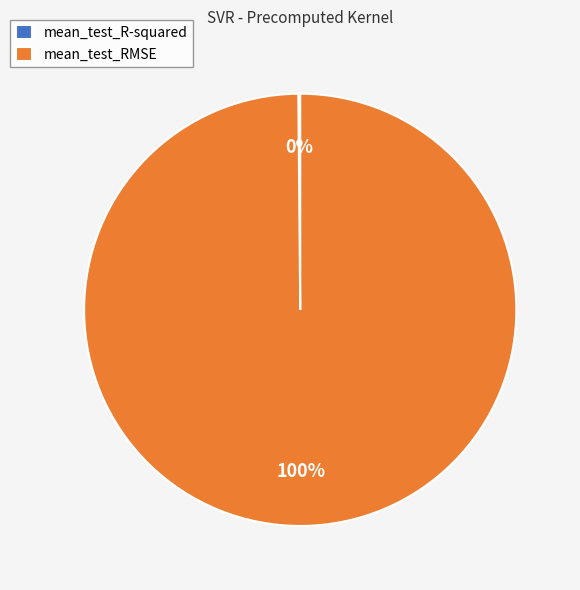

Does any single category account for the majority?

Yes